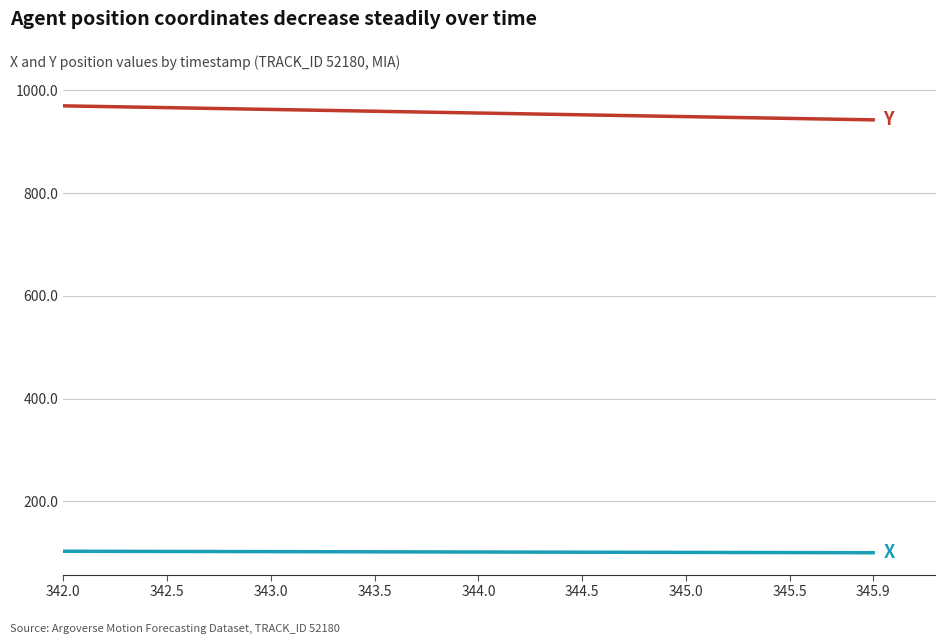

What is the greatest value displayed?

969.9